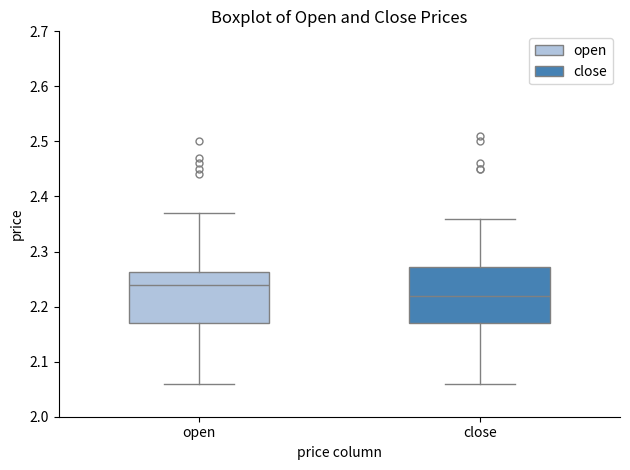

Where does the upper whisker of the box for close end on the y-axis? The values are not printed on the chart, so give them approximately, as read against the axis.

2.36